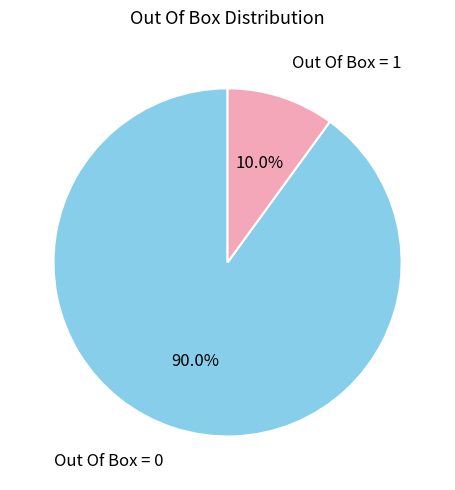

To the nearest percent, what portion does Out Of Box = 0 represent?

90%